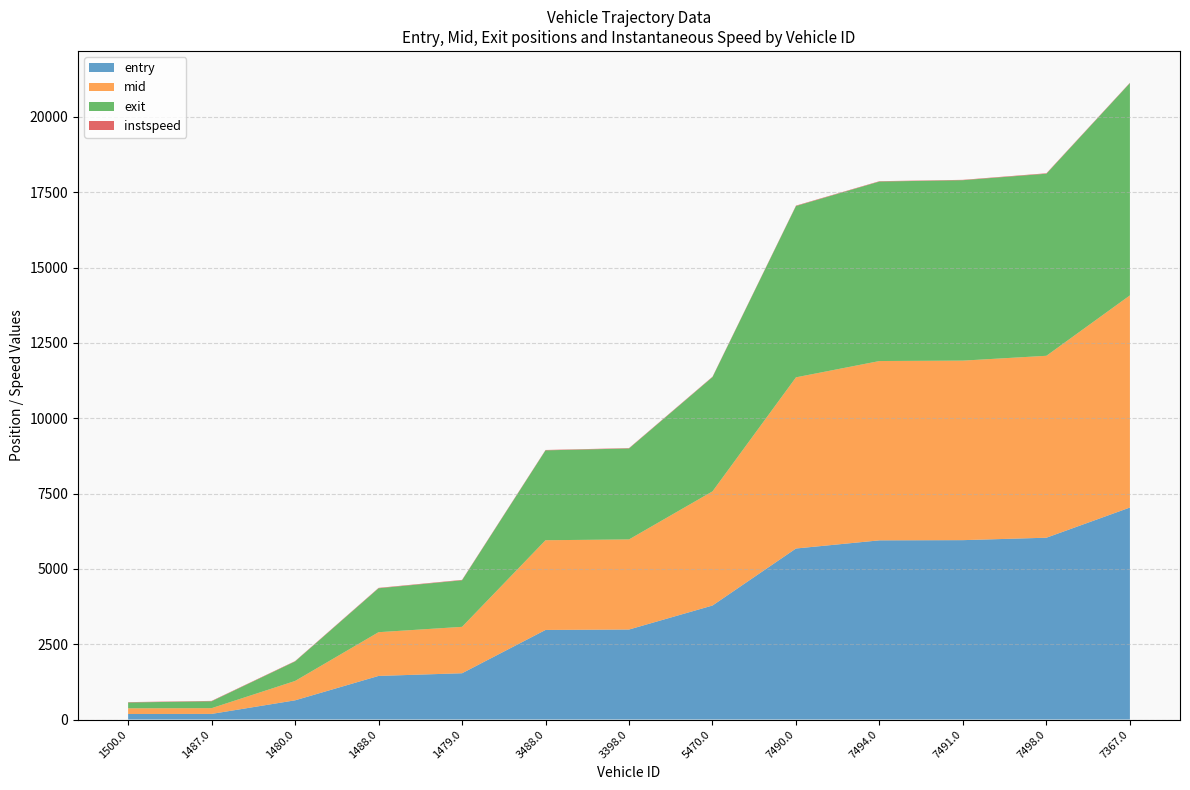

Reading right to left, list all the values displayed in this chart.

entry: 7035.8	6034.2	5953.2	5946.7	5676.2	3783.6	2986.8	2973.1	1536.0	1447.1	637.2	186.2	183.7
mid: 7040.2	6037.6	5958.2	5951.2	5680.6	3788.1	2990.6	2977.5	1540.0	1451.5	642.2	190.5	188.3
exit: 7045.9	6042.6	5988.3	5956.7	5685.4	3792.9	3018.5	2982.9	1545.0	1457.1	647.7	228.7	193.8
instspeed: 11.0	15.1	11.8	12.3	14.1	13.1	12.4	12.5	13.9	13.5	11.9	12.9	11.4